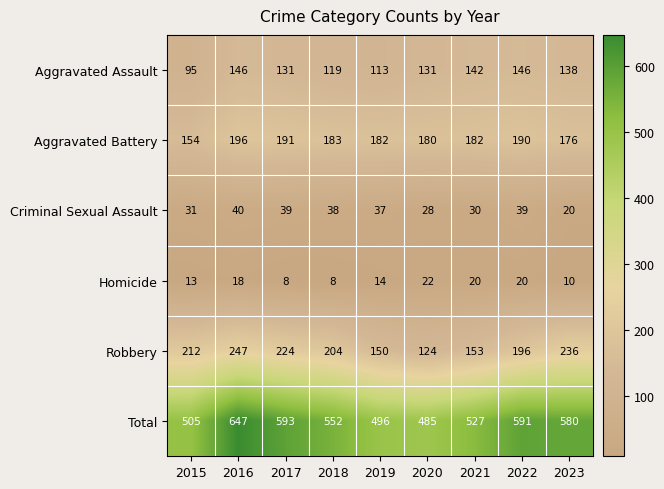

Between 2018 and 2019, which series saw the biggest shift?

Total